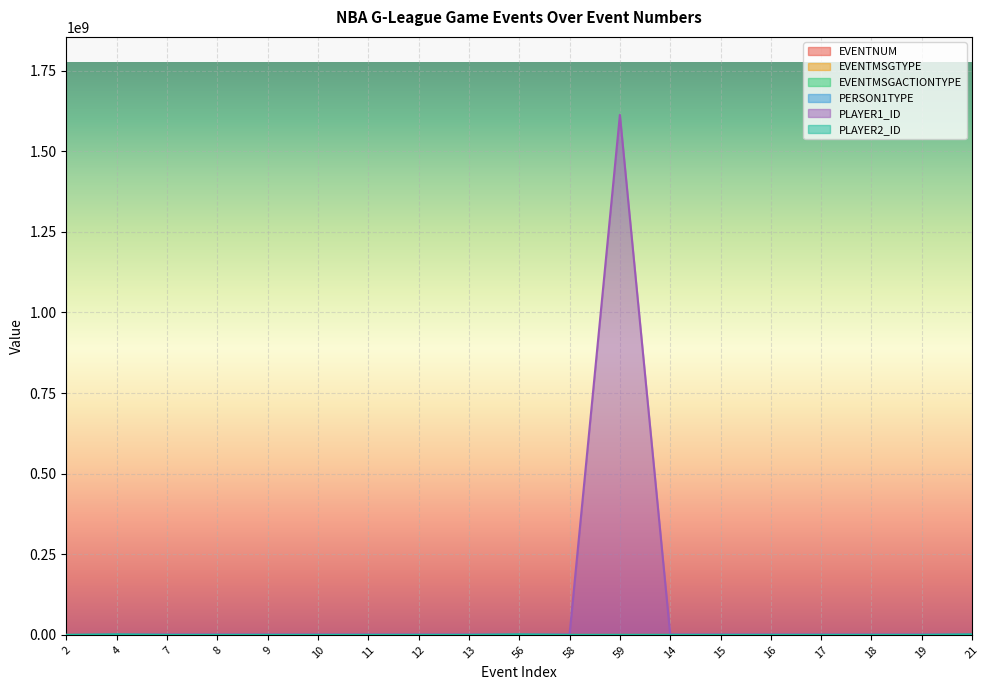

What is the difference between the maximum and second lowest values in the PLAYER2_ID series?

1631368